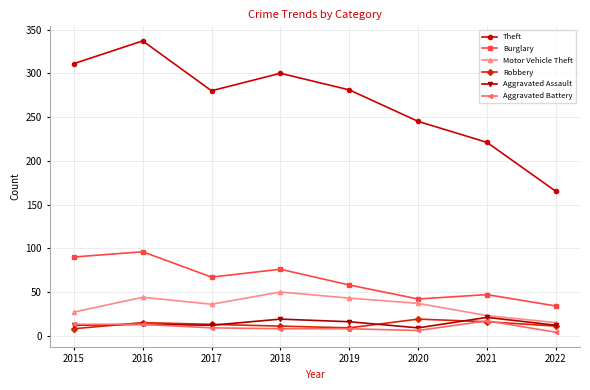

At which label does Theft reach its minimum?

2022